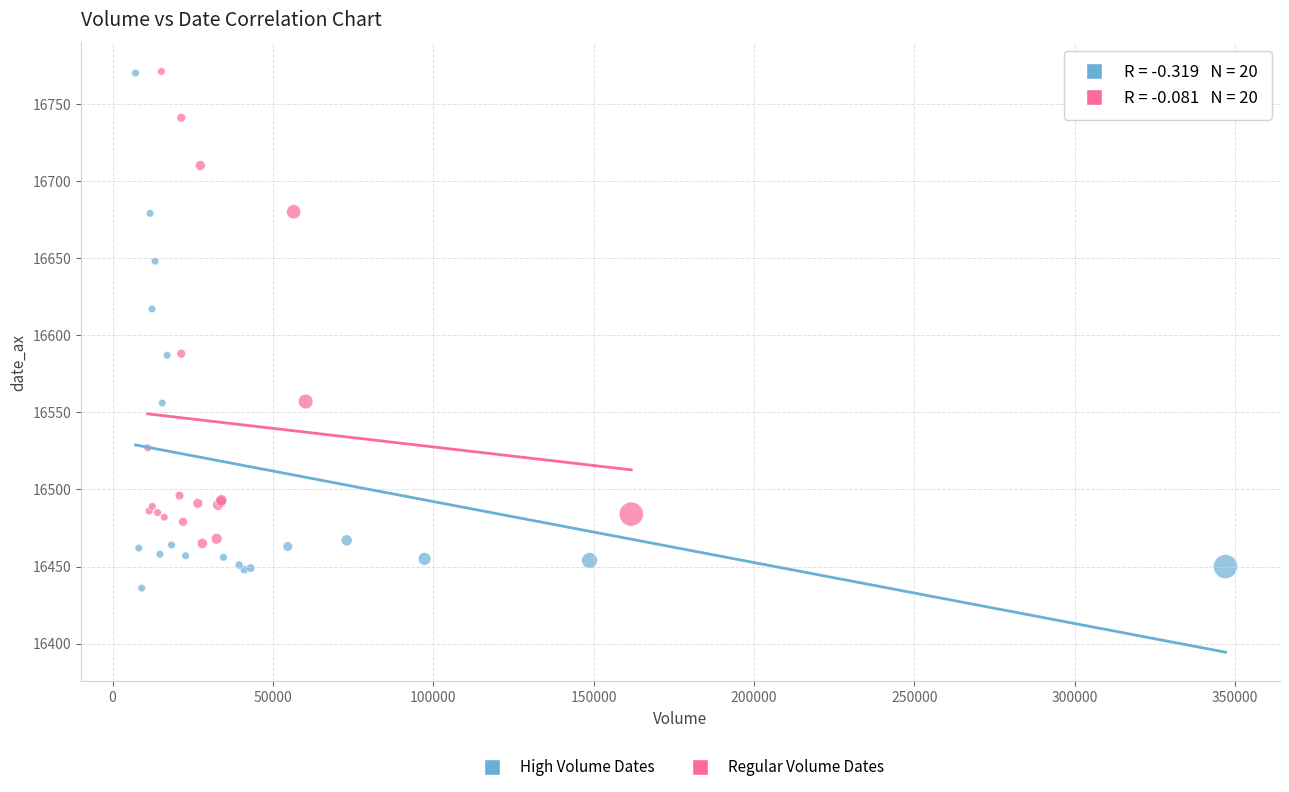

Which series contains the lowest Y value?

High Volume Dates